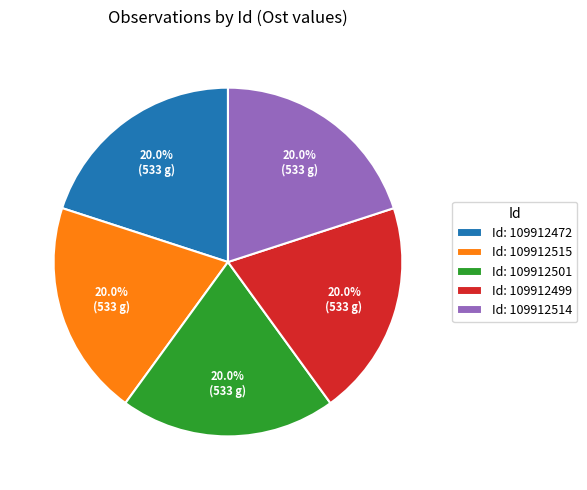

What percentage do Id: 109912514 and Id: 109912515 together represent?

40.0%